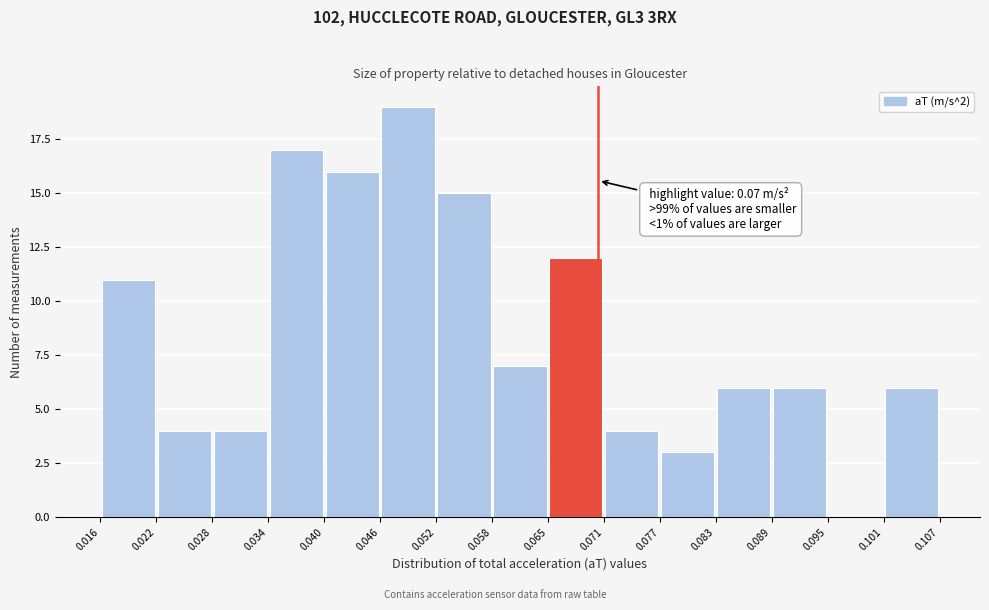

Over which range of the x-axis is the bar tallest?

0.046 to 0.052